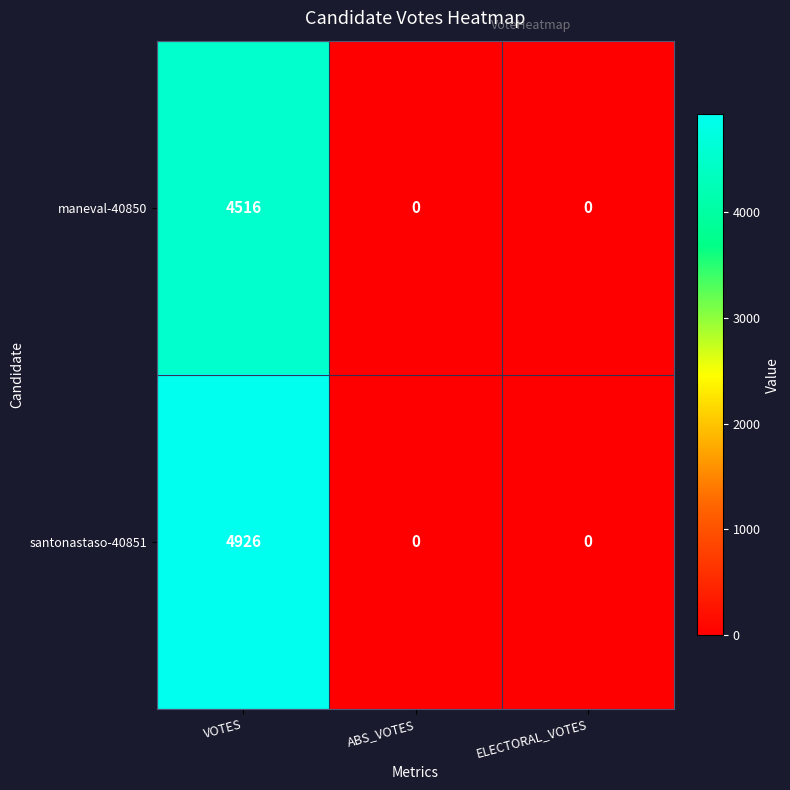

At which label does santonastaso-40851 reach its peak?

VOTES